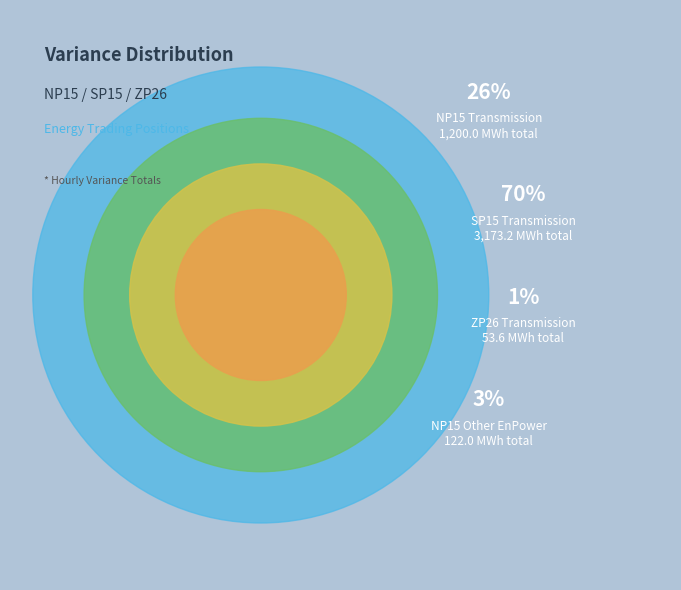

What is the ratio of the value at NP15 Other EnPower to the value at ZP26 Transmission?

2.3